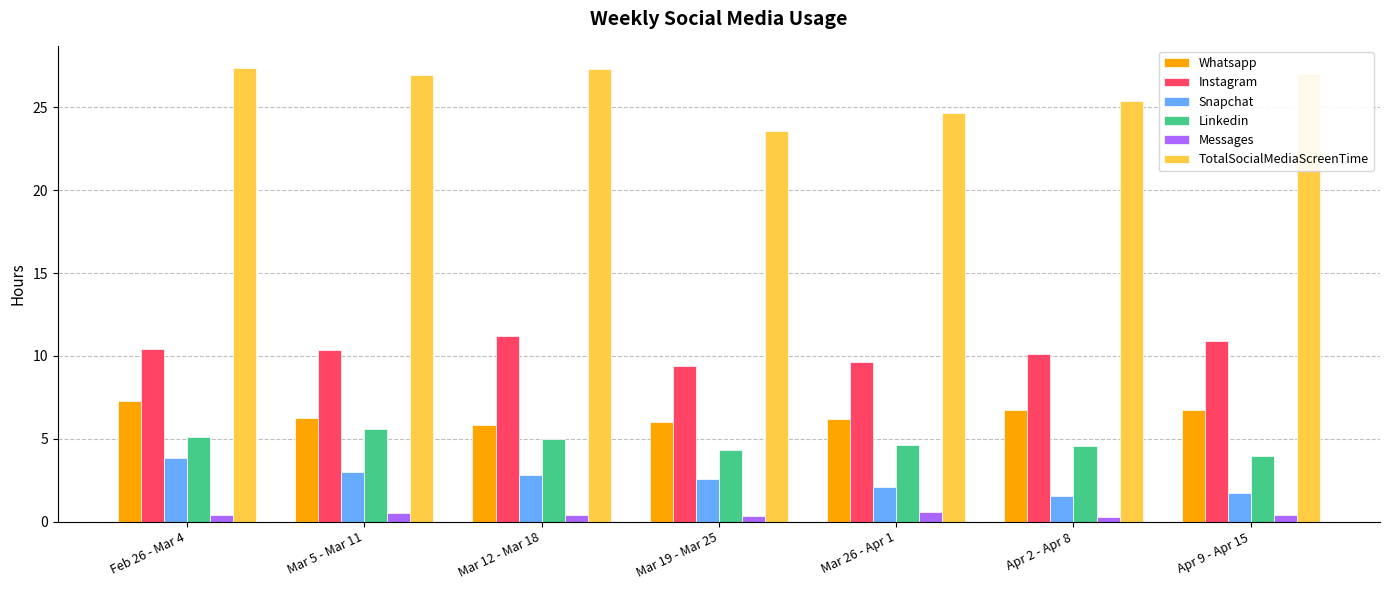

What is the average value of the Linkedin series?

4.7